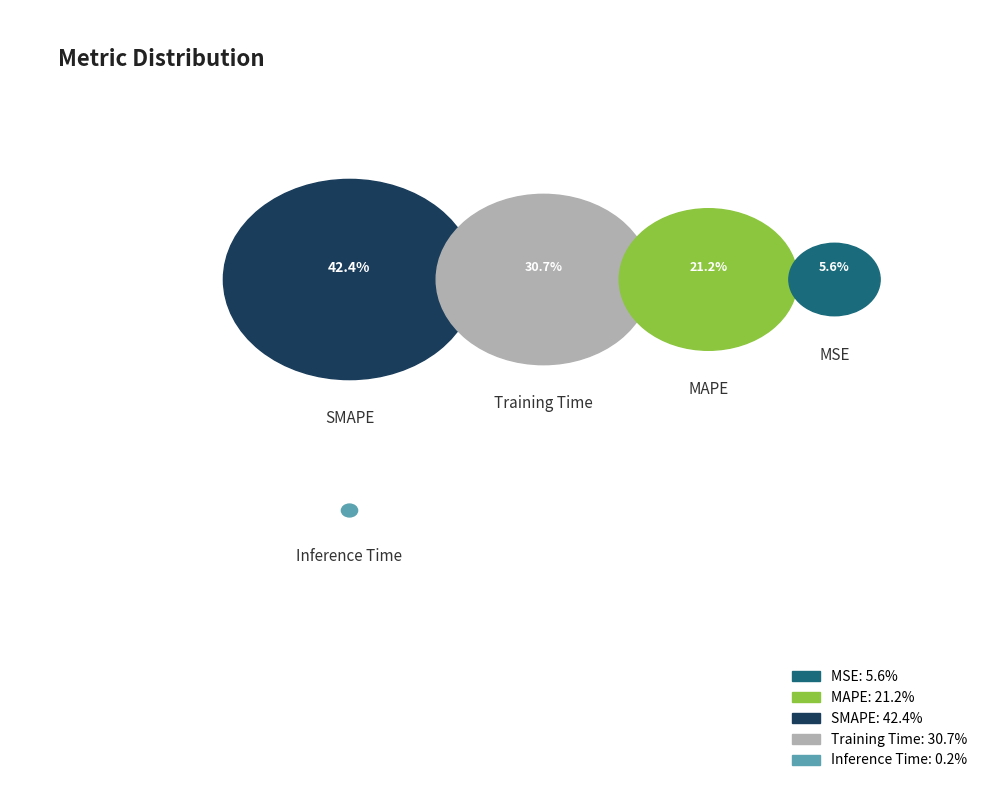

Is SMAPE the majority of the pie?

No